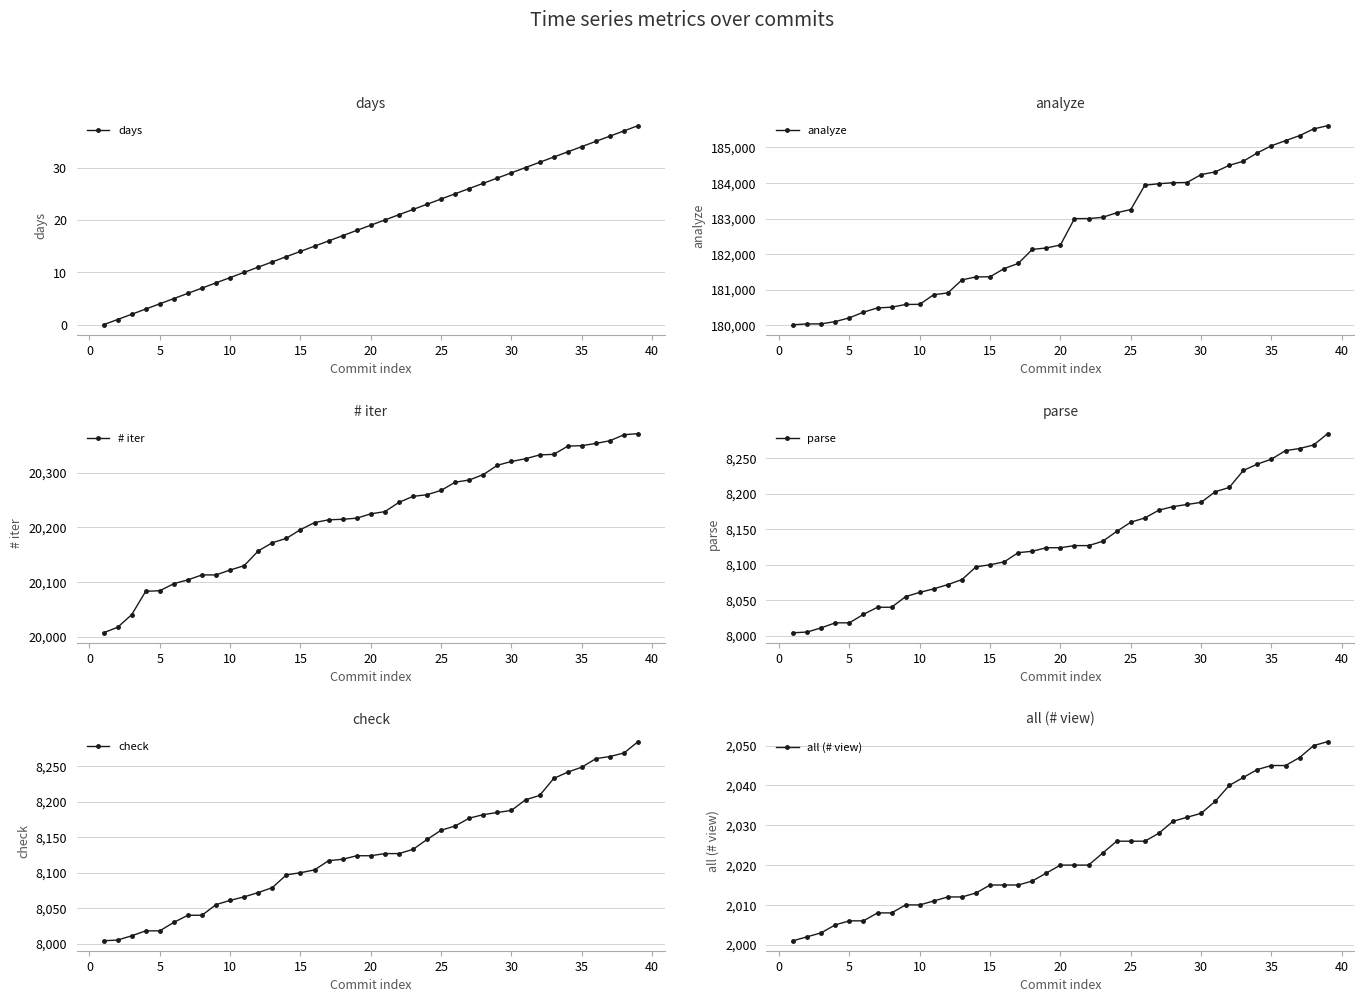

What is the value of the days point at the 29th from the left?

28